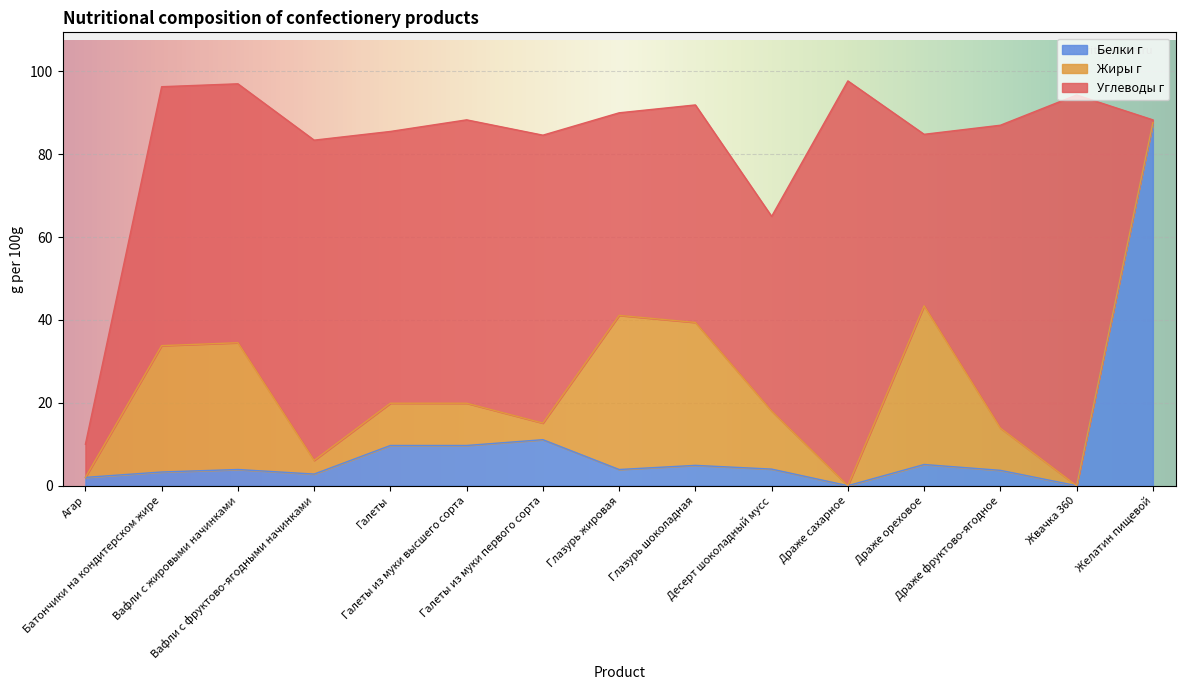

What are all the series names shown in the legend?

Белки г, Жиры г, Углеводы г